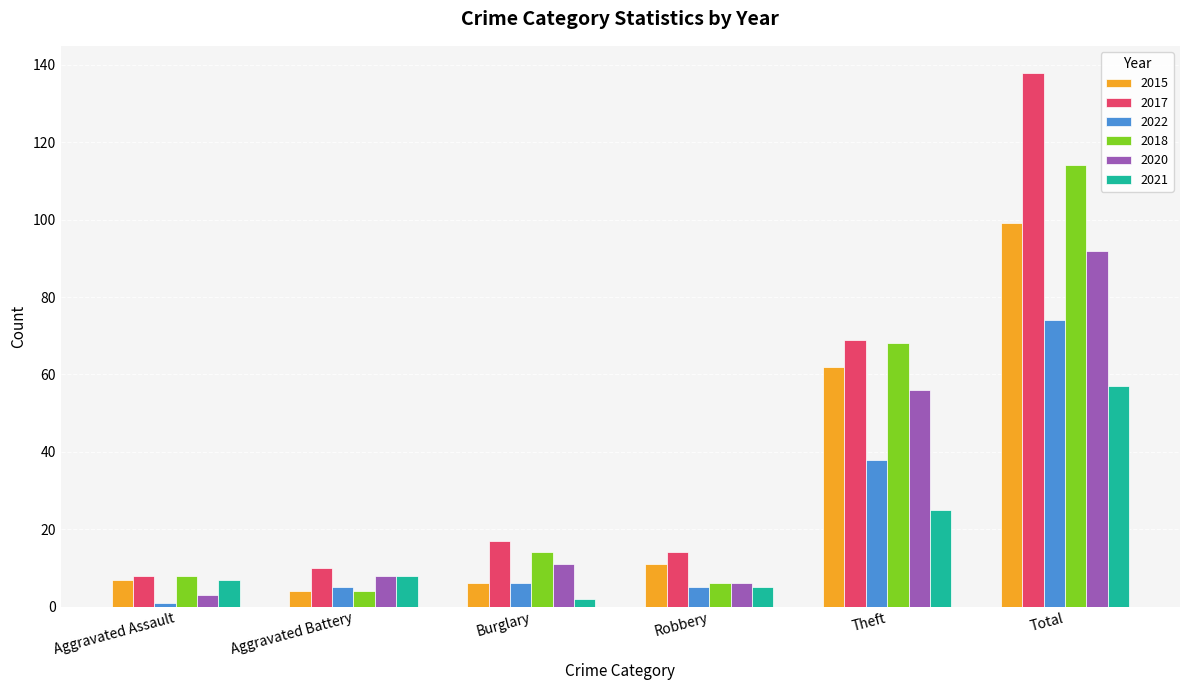

What is the difference between the highest and lowest values at Burglary?

15